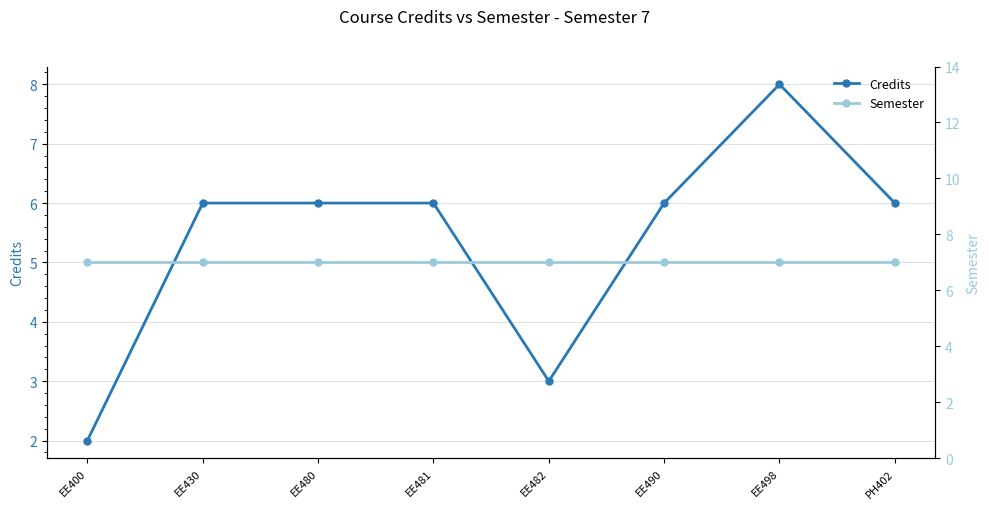

In Credits, how many points are lower than both neighbors (excluding endpoints)?

1